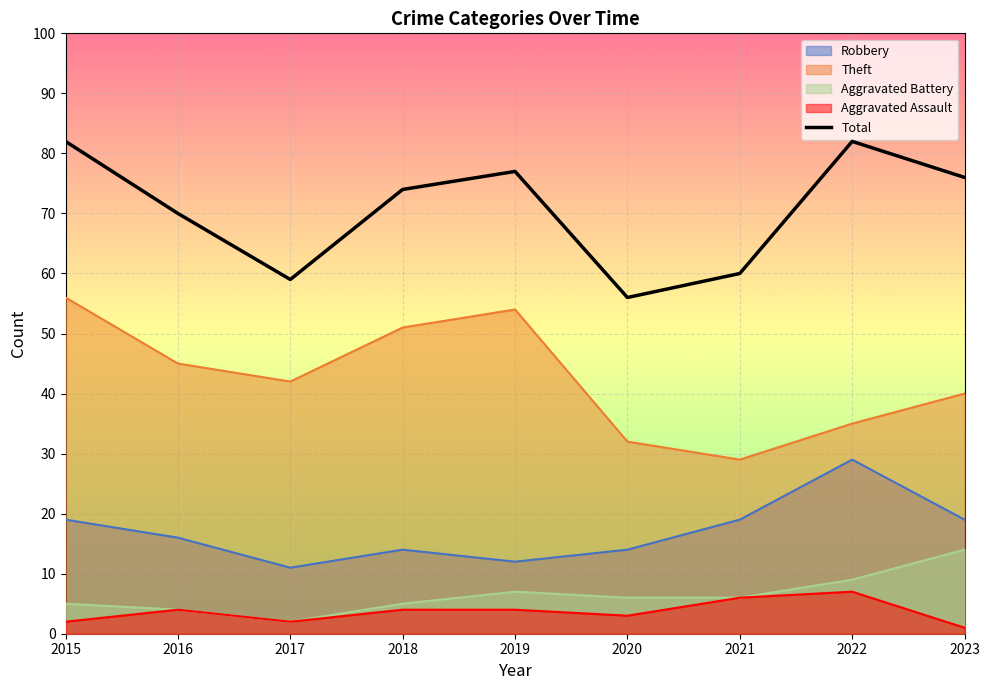

What is the difference between the maximum and minimum values?

26